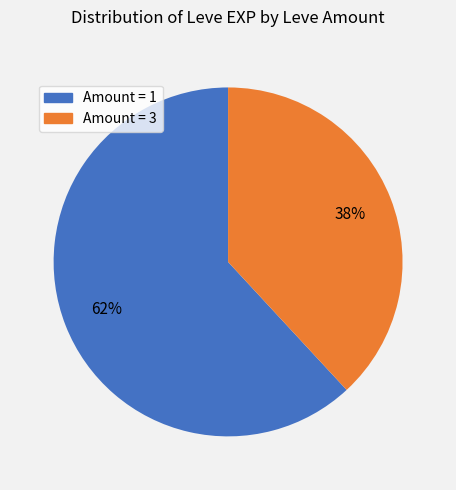

Count the number of slices in the pie.

2